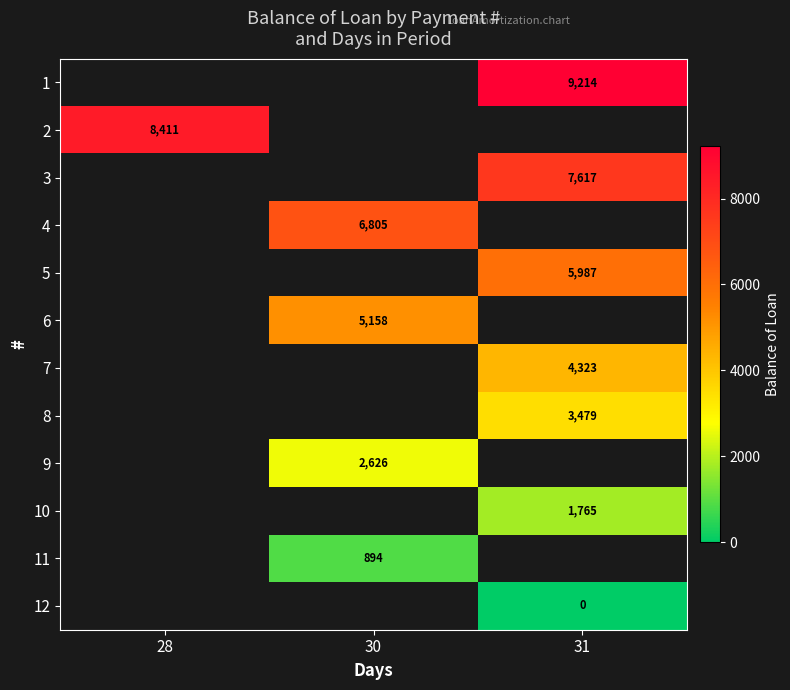

True or false: 9 has a value of 1064.1 at 30.

False